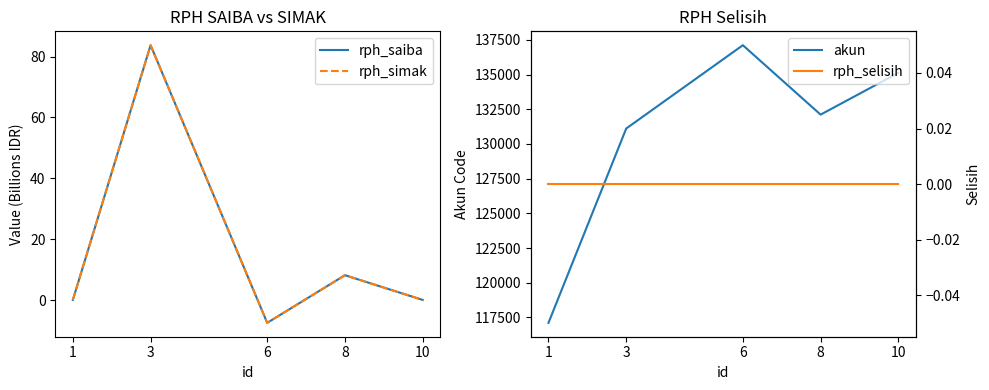

What are all the series names shown in the legend?

rph_saiba, rph_simak, akun, rph_selisih